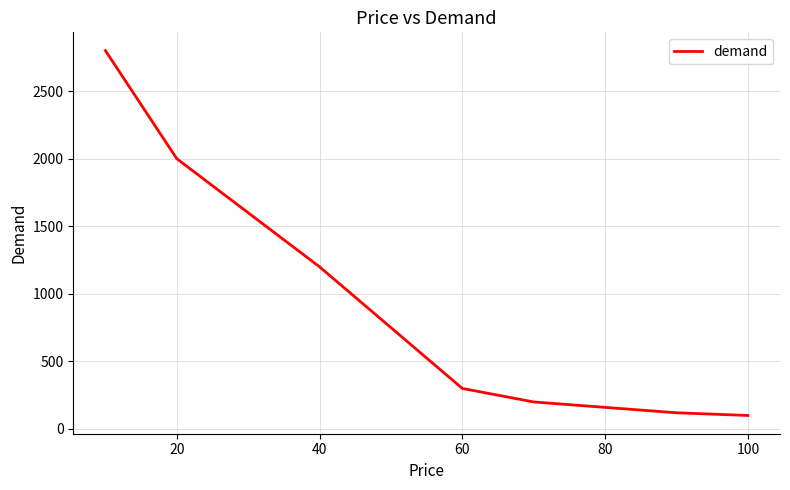

What is the greatest value displayed?

2800